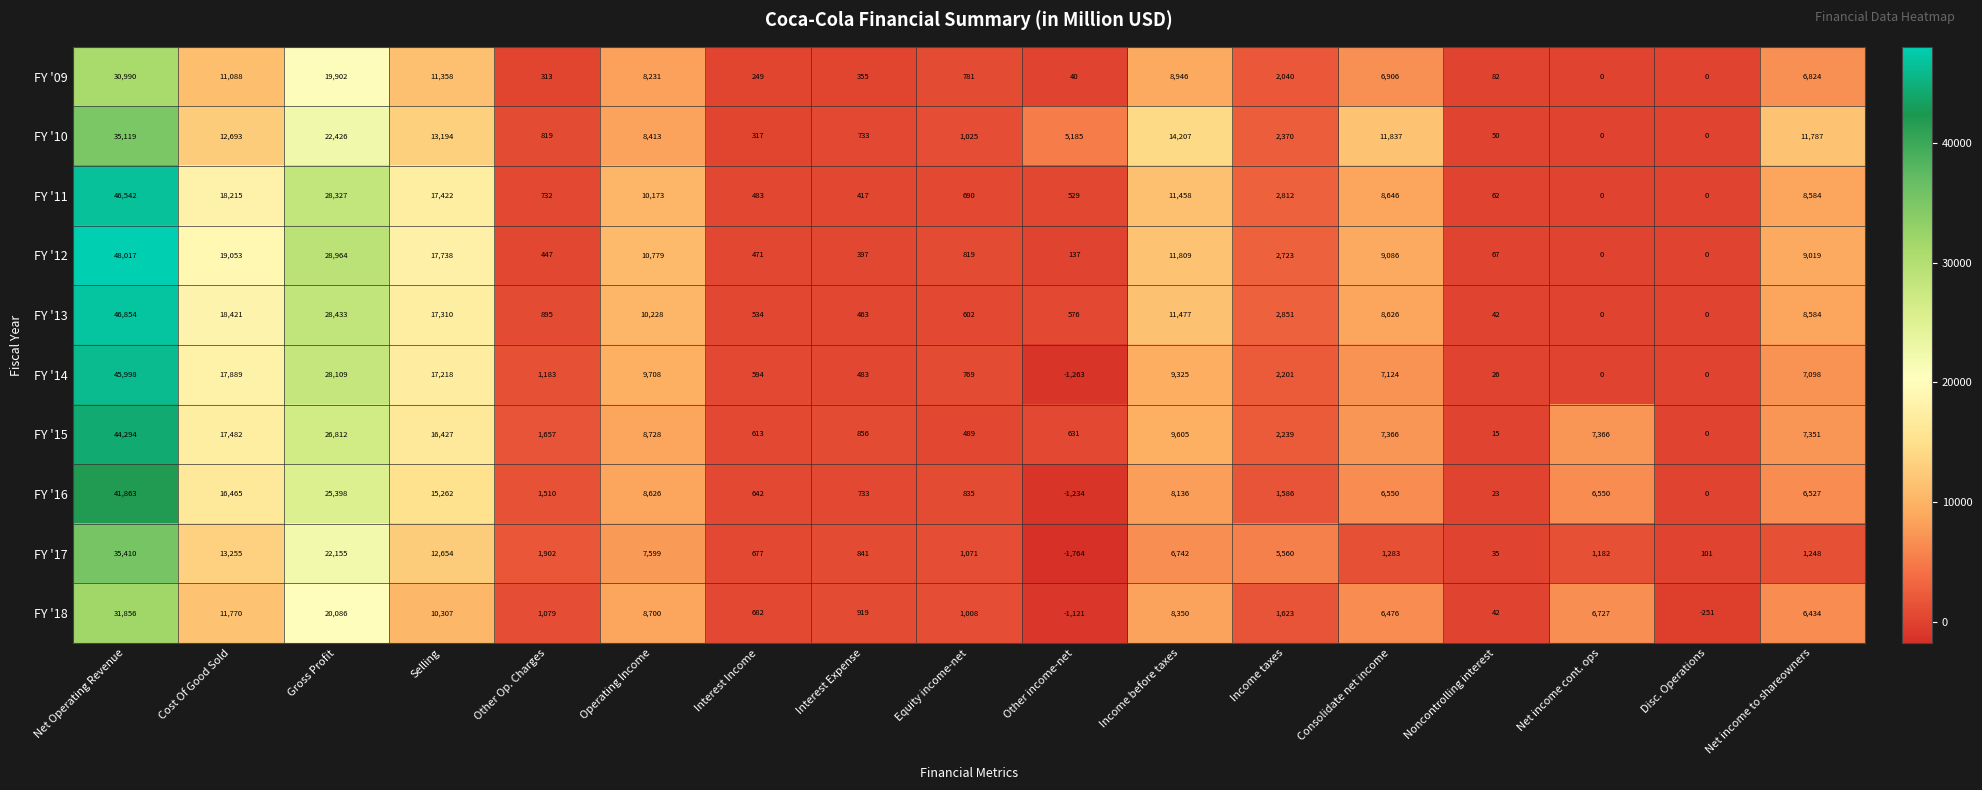

What is the difference between the highest and lowest values at Income before taxes?

7465